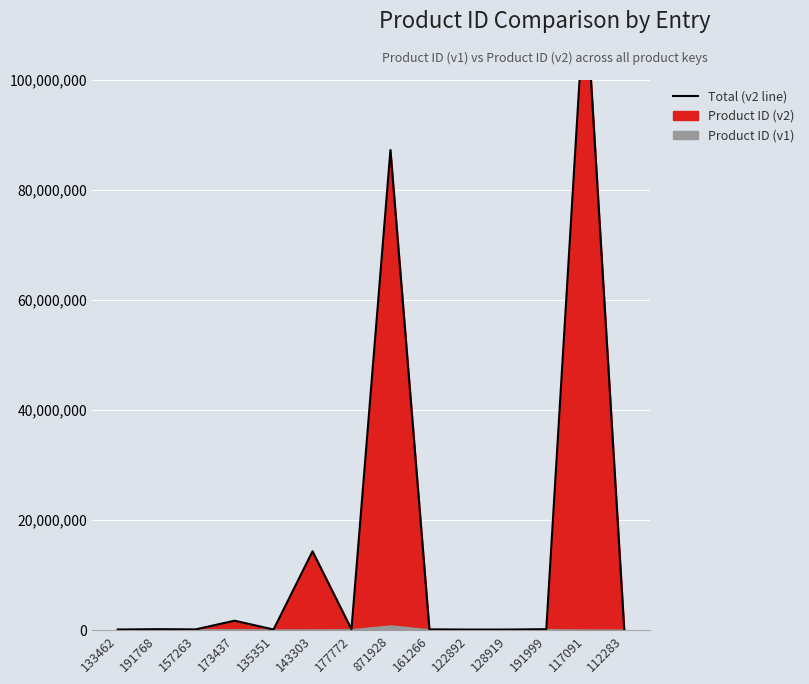

Which label corresponds to the largest value in the chart?

117091